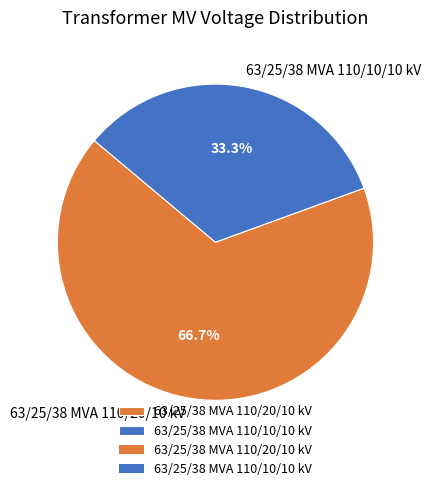

Does 63/25/38 MVA 110/10/10 kV represent more than half of the total?

No